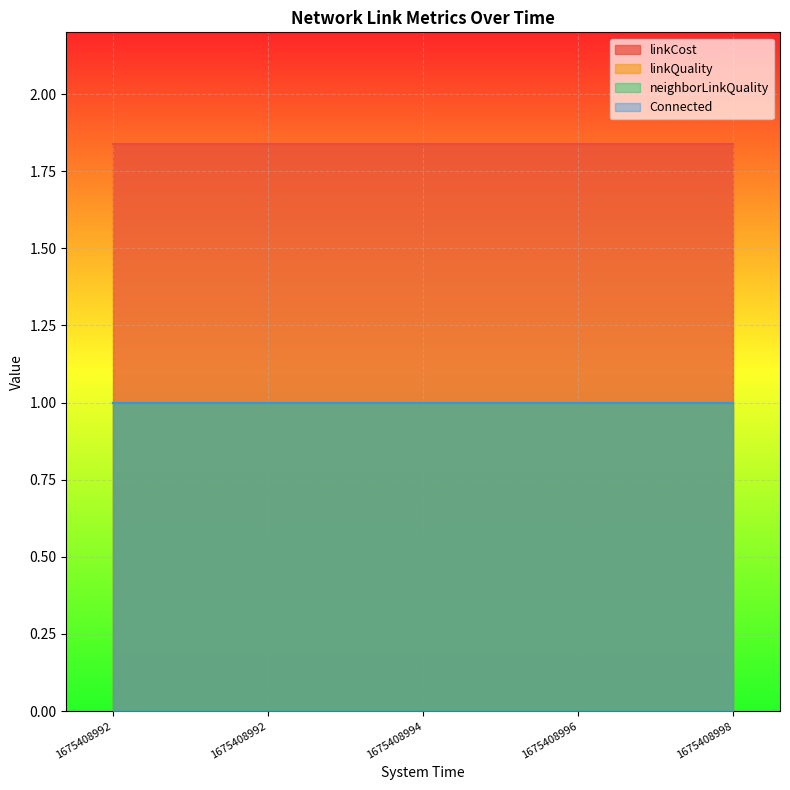

List the series in order of their peak value, lowest first.

linkQuality, neighborLinkQuality, Connected, linkCost